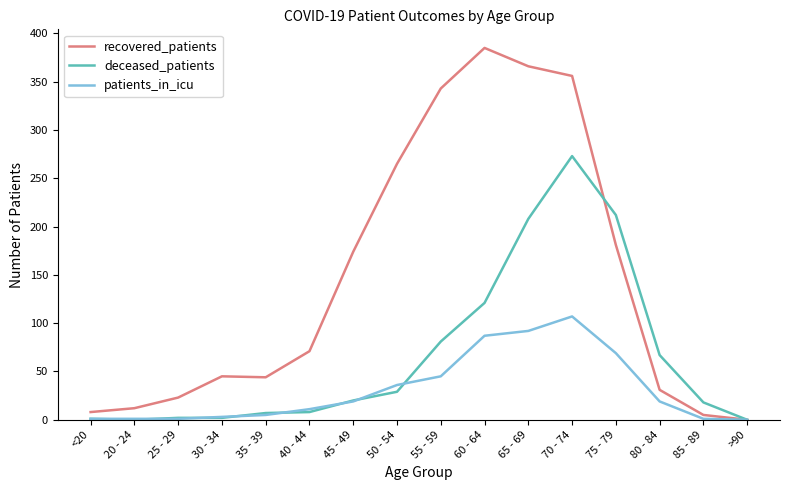

Where is patients_in_icu nearest to the value 53?

55 - 59